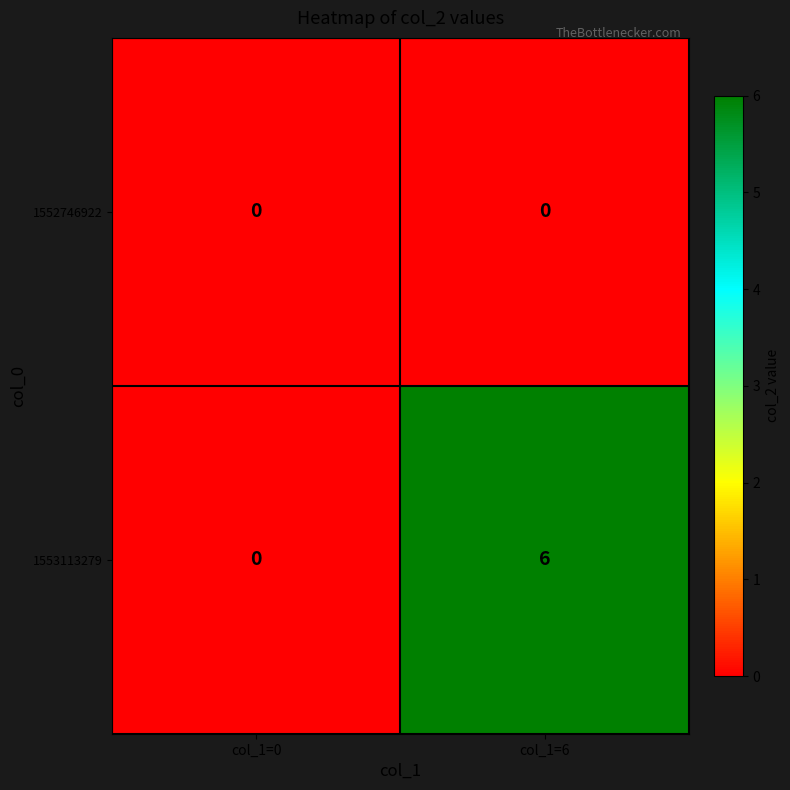

Which category has the highest value in the 1553113279 series?

col_1=6